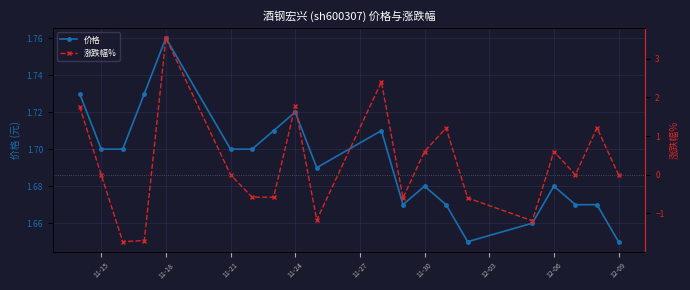

How many 价格 values are between 1 and 2?

20